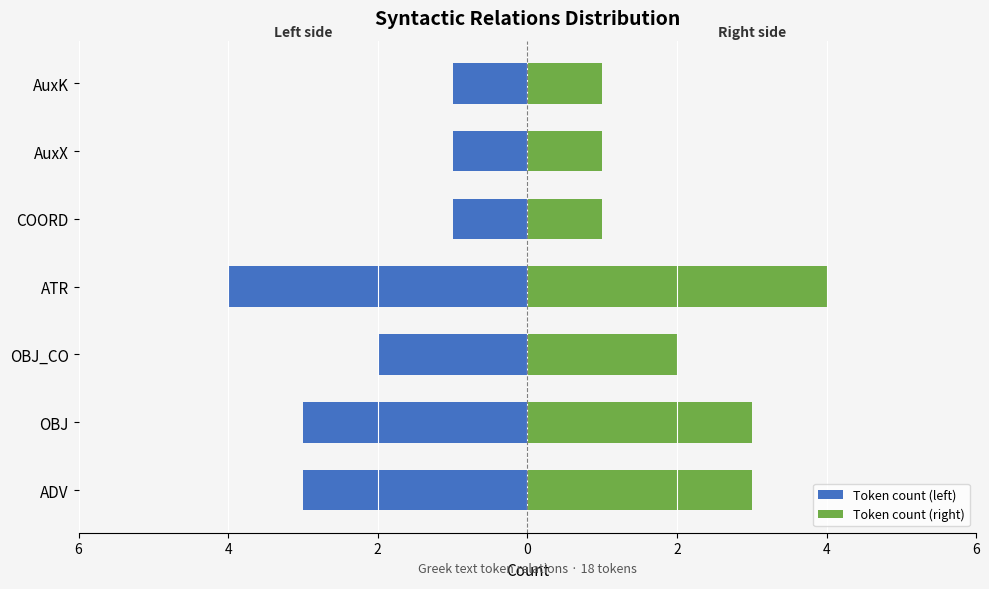

List the series in order of their peak value, highest first.

Token count (right), Token count (left)